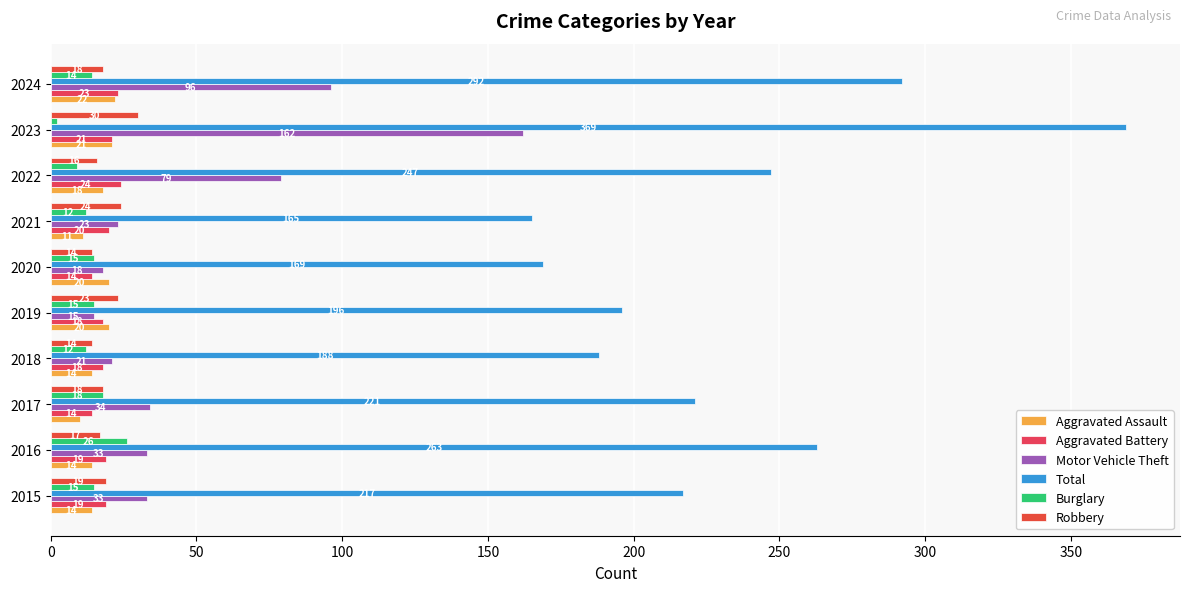

What are all the series names shown in the legend?

Aggravated Assault, Aggravated Battery, Motor Vehicle Theft, Total, Burglary, Robbery